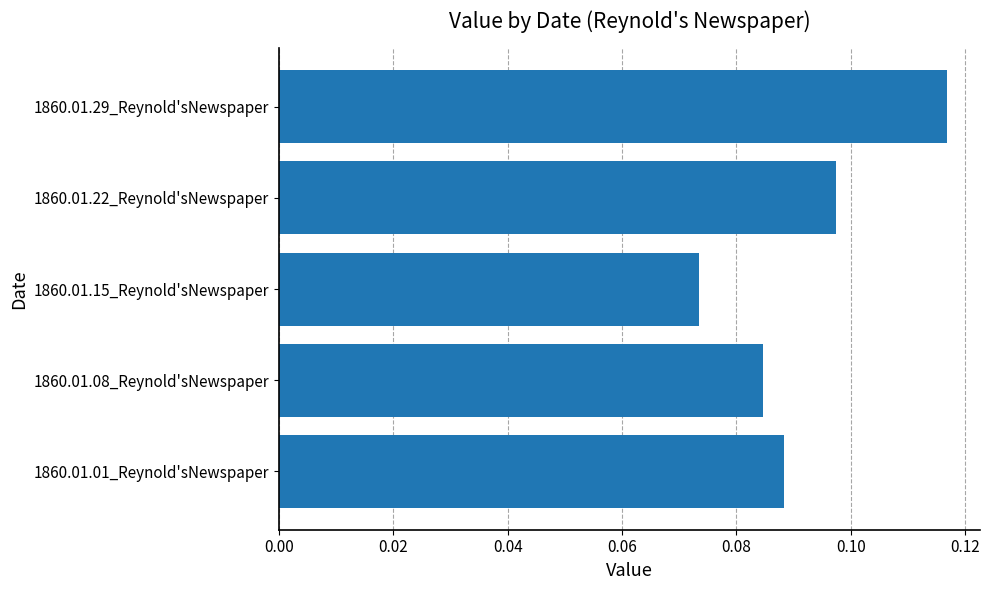

How many bars are there in total?

5